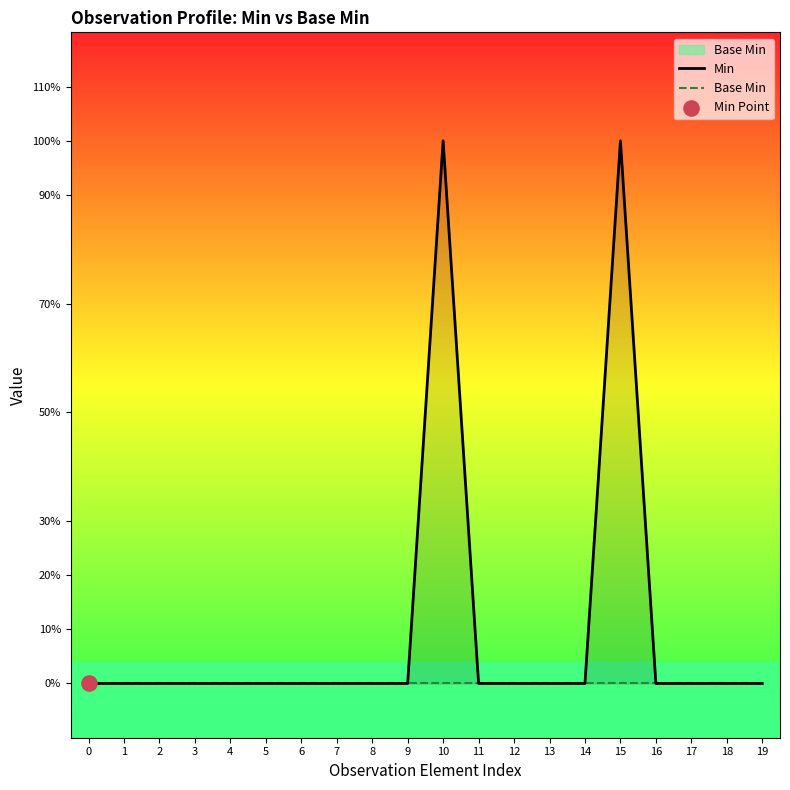

At how many categories does at least one series exceed 0?

2